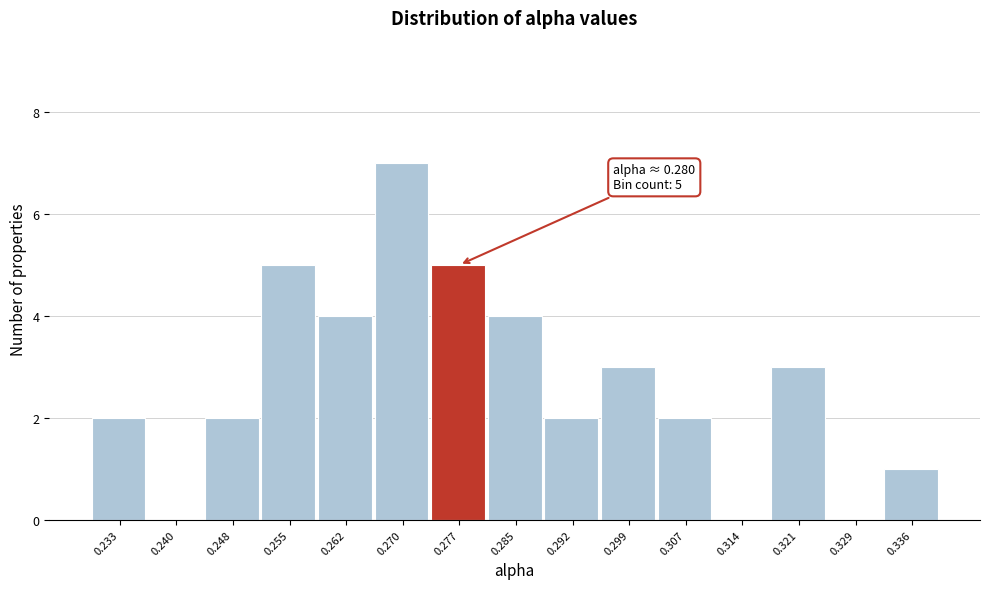

Which range on the x-axis has the tallest bar?

0.266 to 0.274